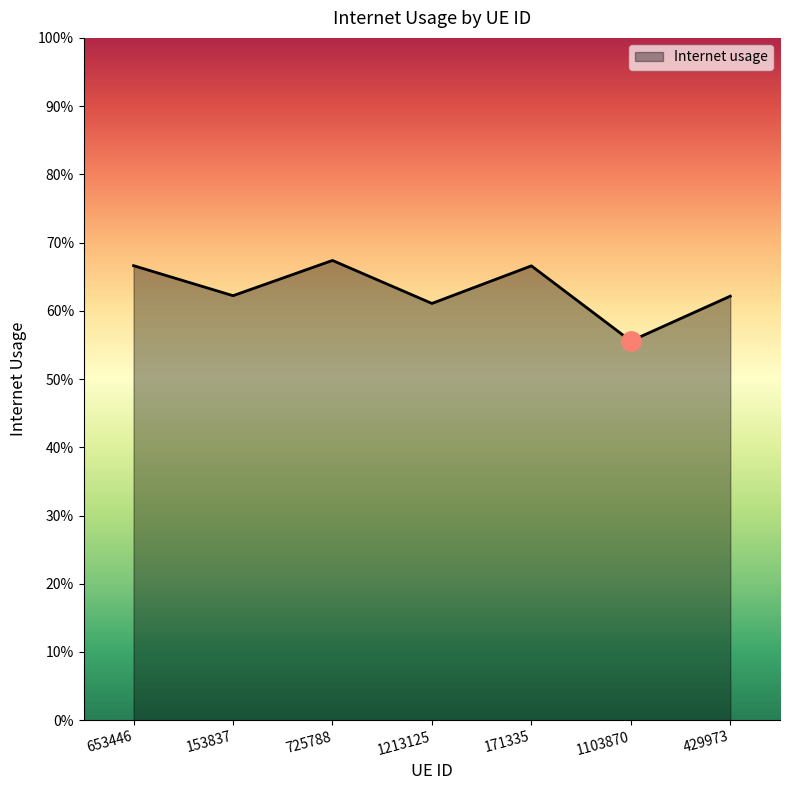

How many values are between 0 and 1?

7